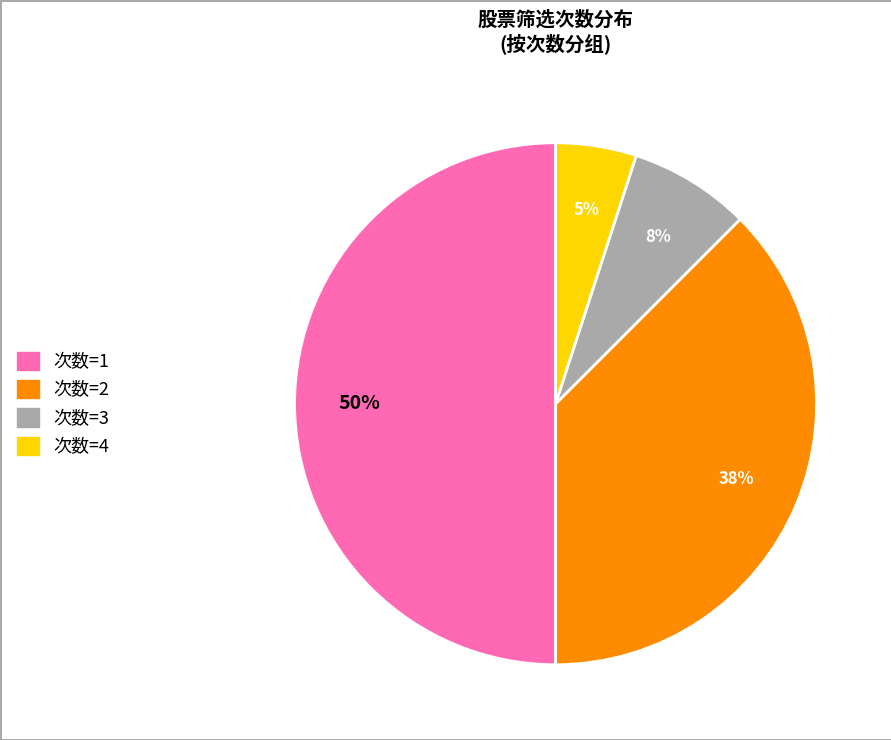

Count the number of slices in the pie.

4